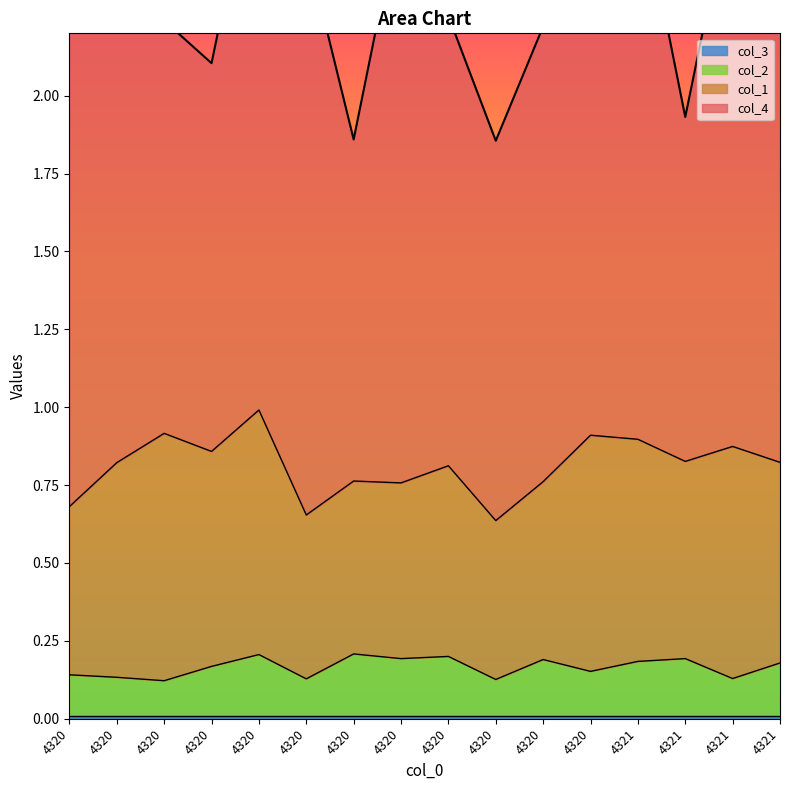

Which series has the largest total across all categories?

col_4